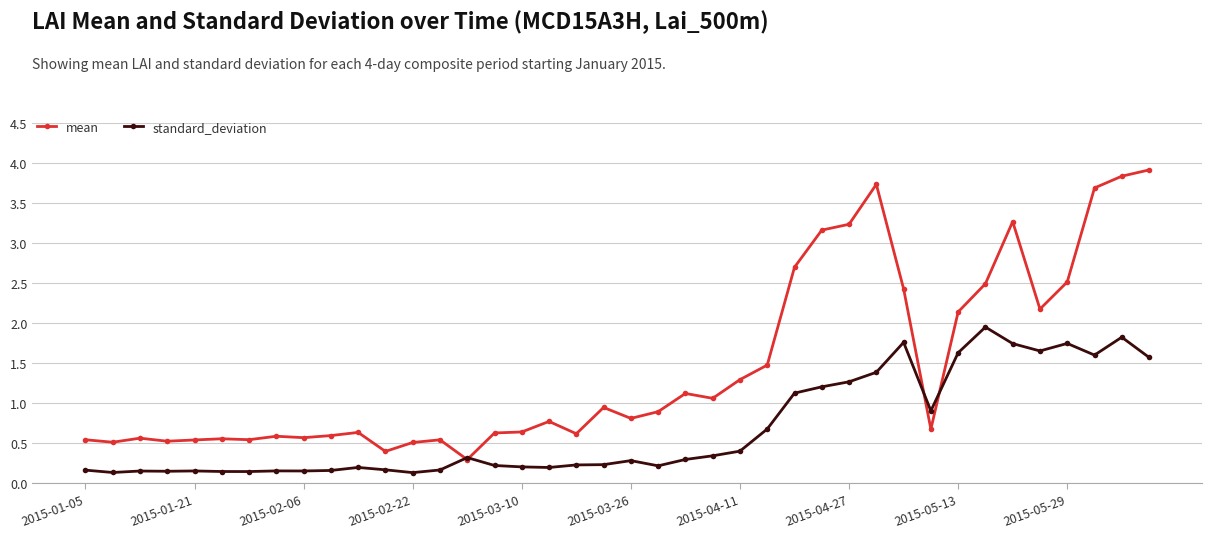

Rank the series by their maximum value, from lowest to highest.

standard_deviation, mean